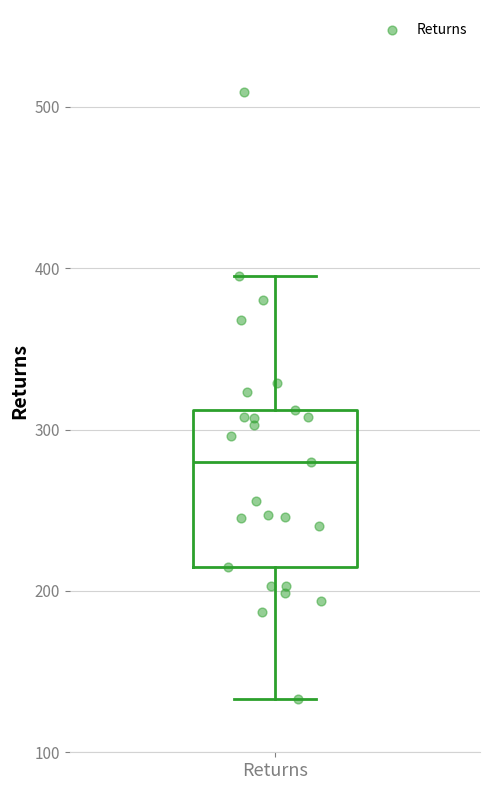

Transcribe this box plot: give where the median line is, the range the box spans, and where the two whiskers end, as read against the y-axis. The values are not printed on the chart, so give them approximately, as read against the axis.

median 280, box 220 to 310, whiskers 130 to 400